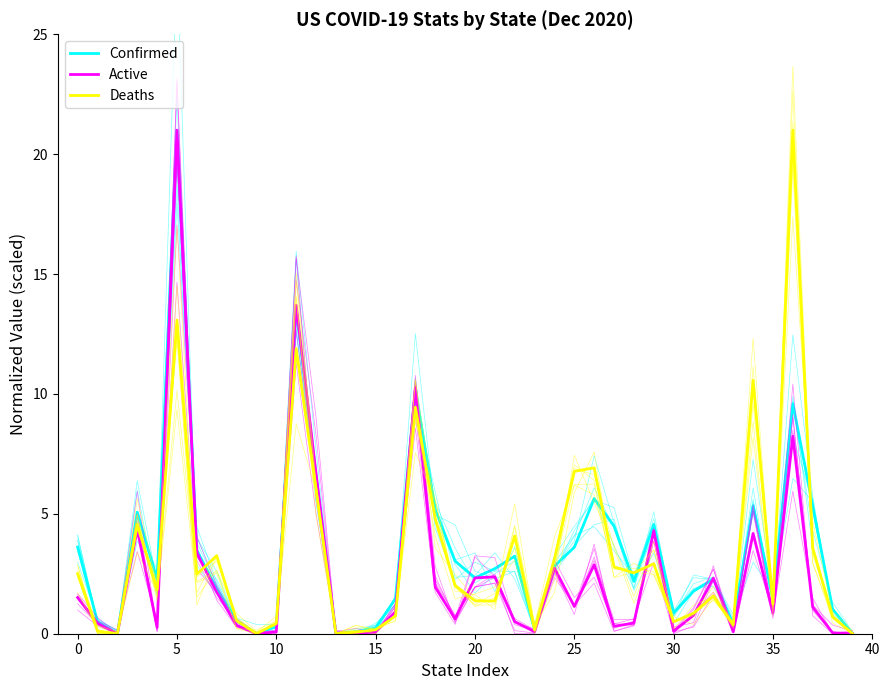

Where is Deaths nearest to the value 10?

17